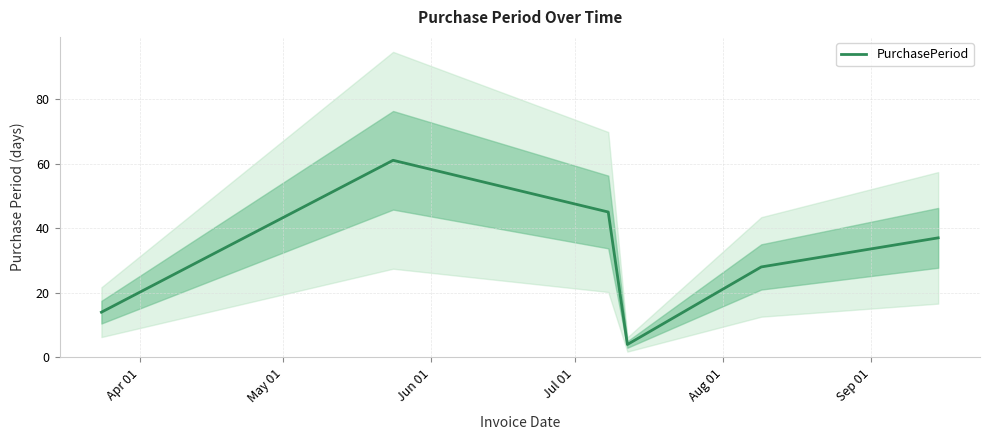

Does the chart have visible grid lines?

Yes